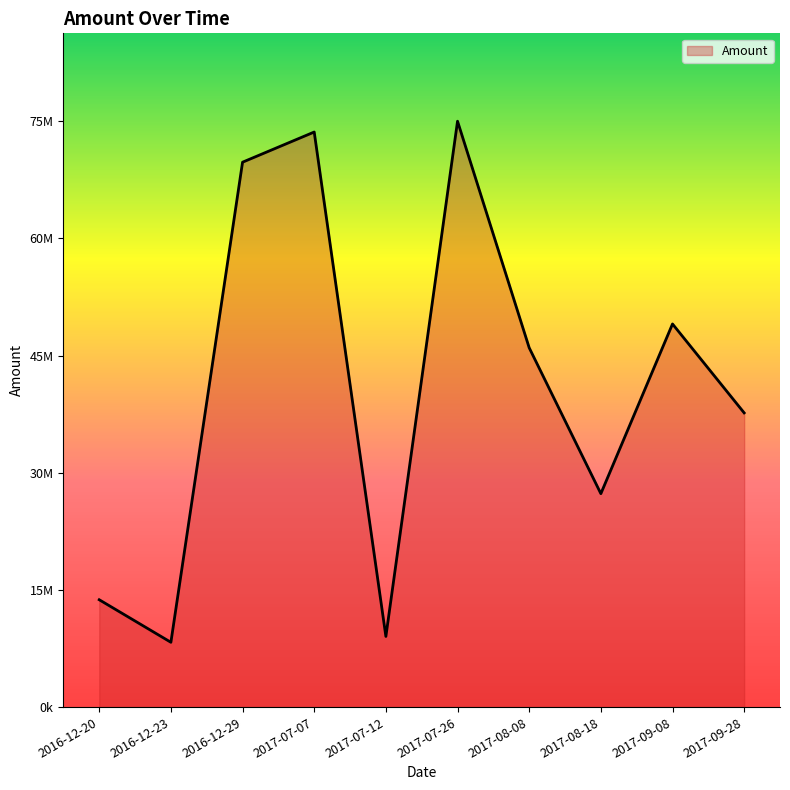

Does the chart display data point markers on the line(s)?

No